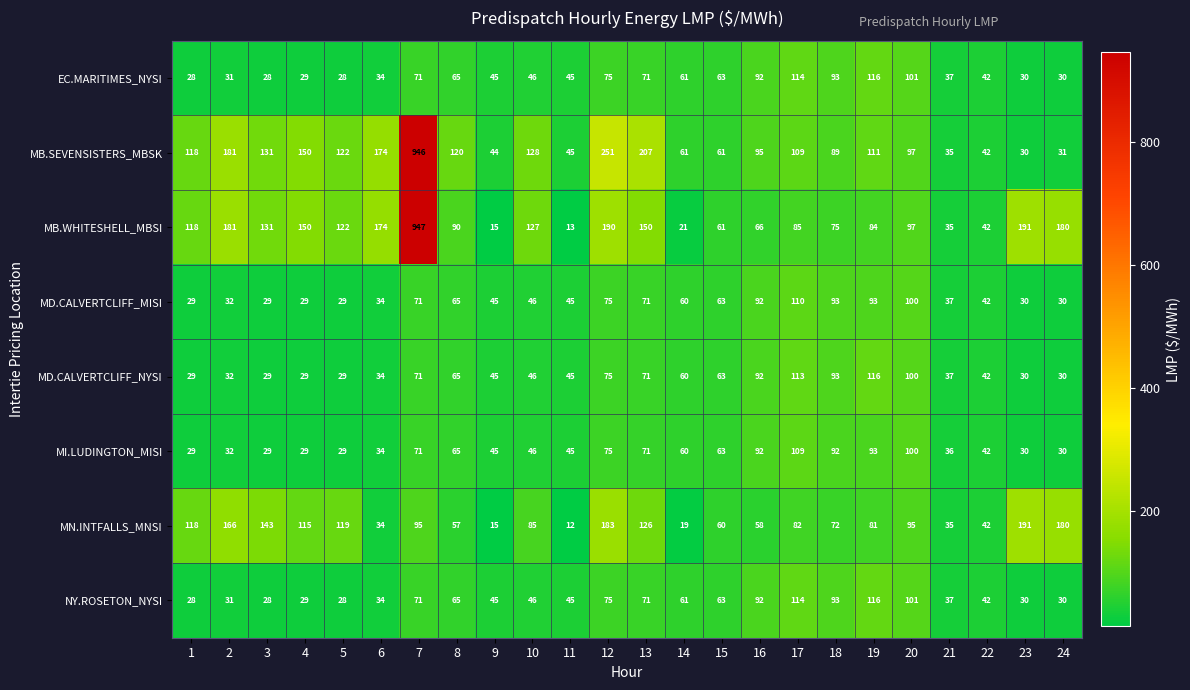

What is the difference between the highest and lowest values at 8?

63